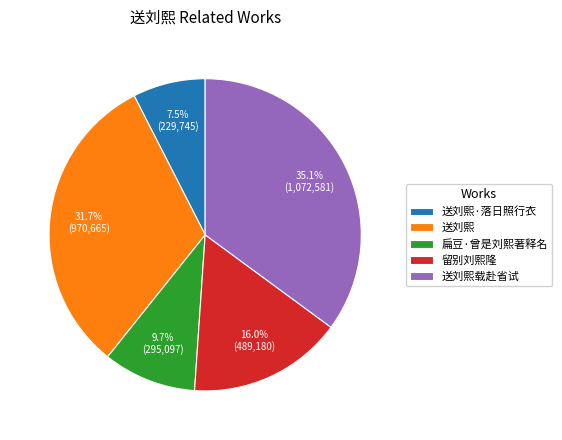

Is there a majority slice in this chart?

No